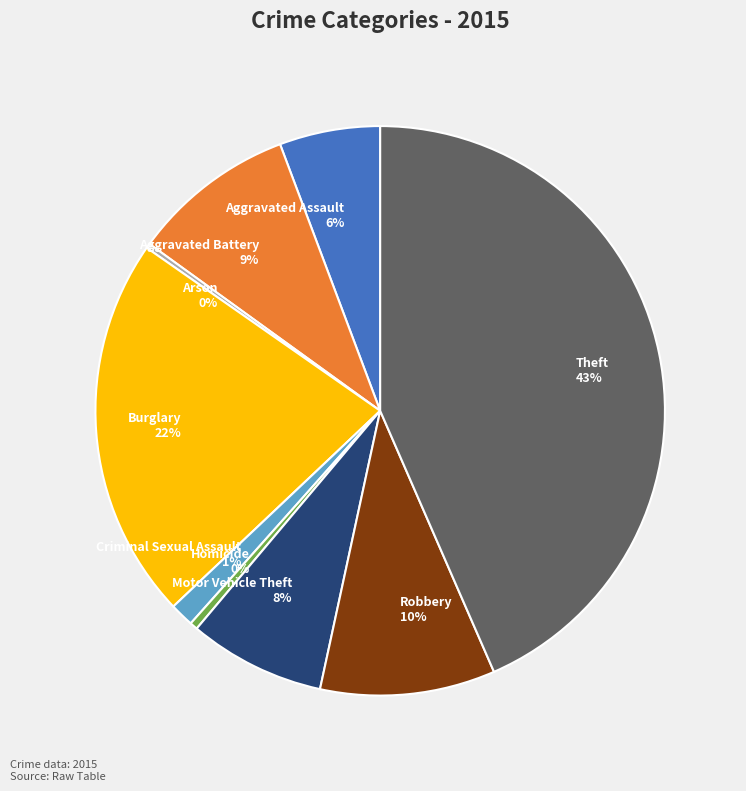

What is the largest slice in the pie chart?

Theft